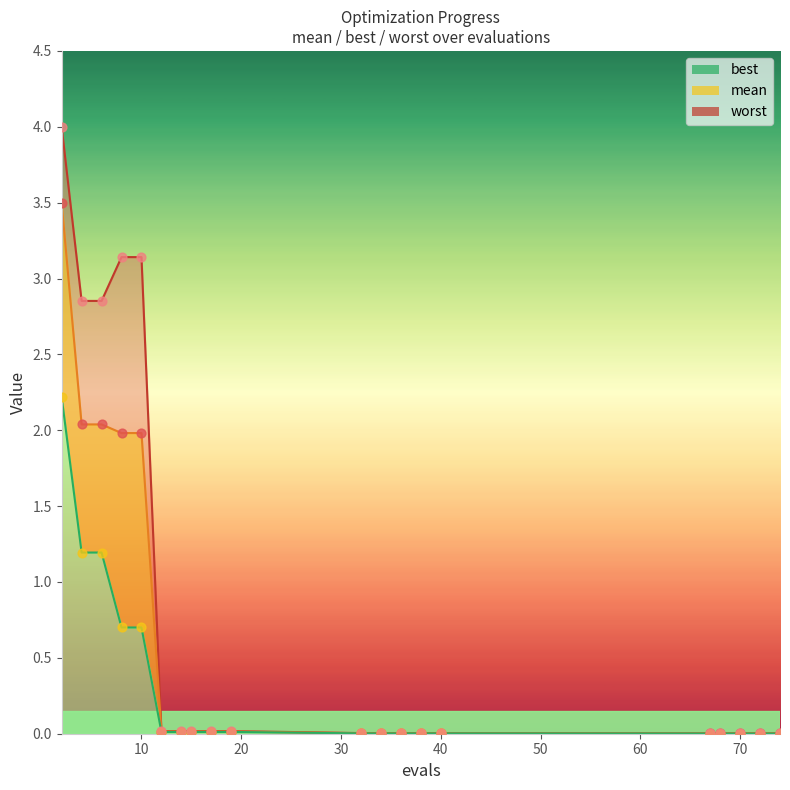

What are all the series names shown in the legend?

mean, best, worst